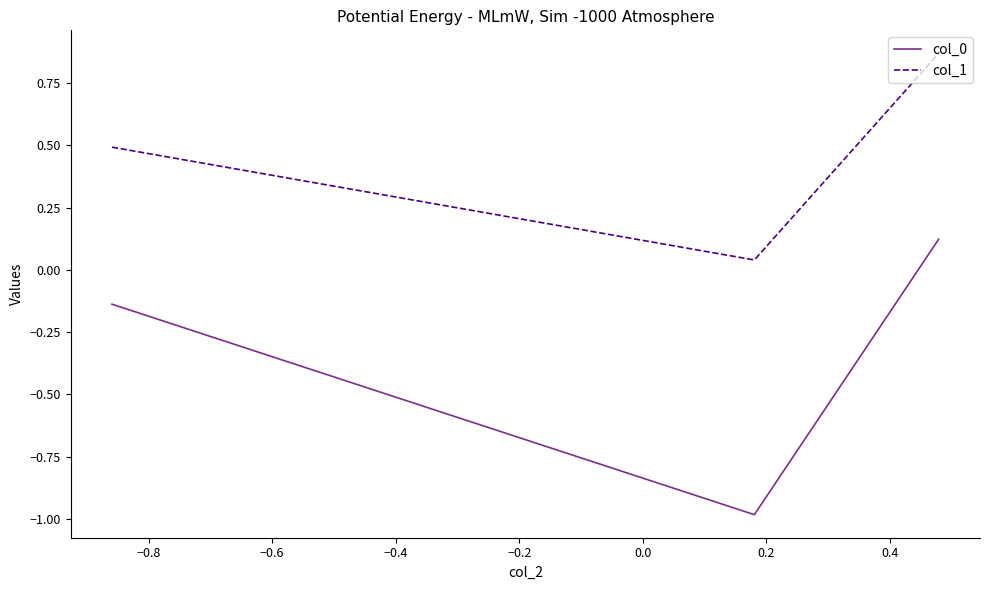

What is the smallest value displayed?

-1.0